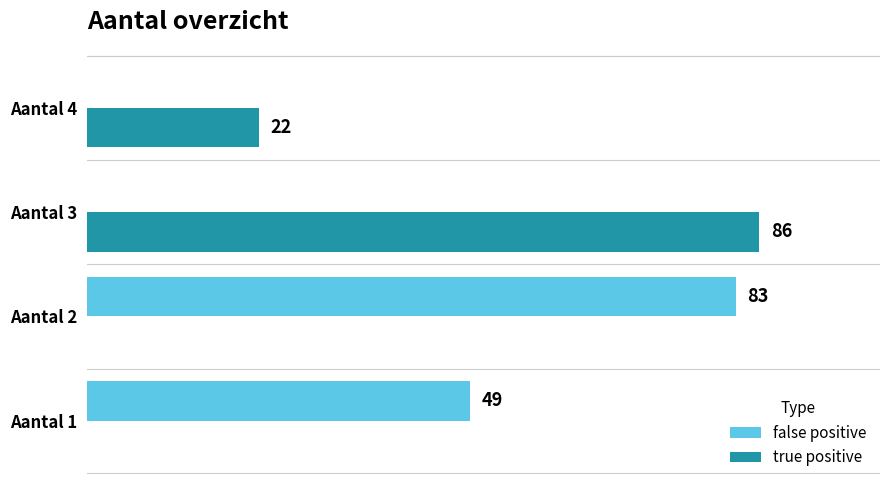

Between Aantal 1 and Aantal 4, which series saw the biggest shift?

false positive